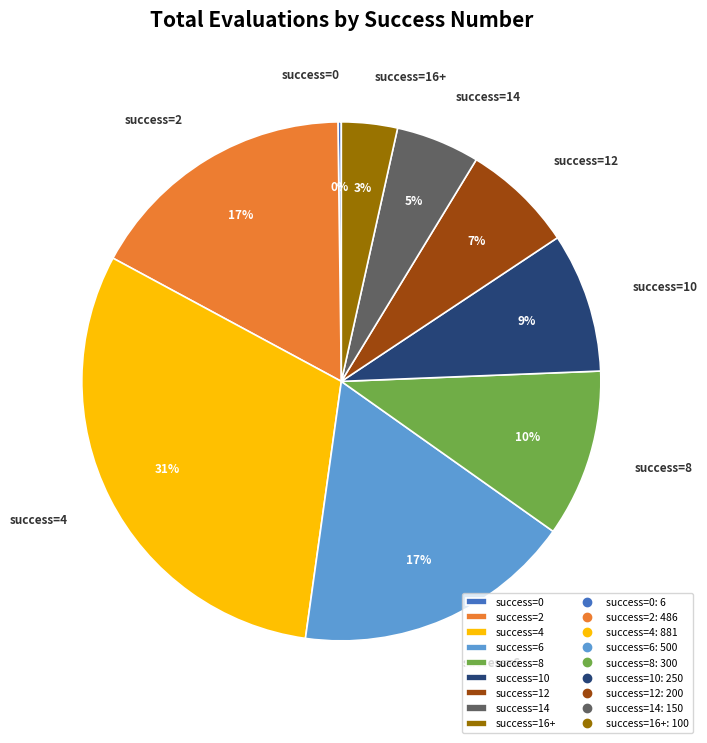

Do success=8 and success=14 together represent more than half of the pie?

No